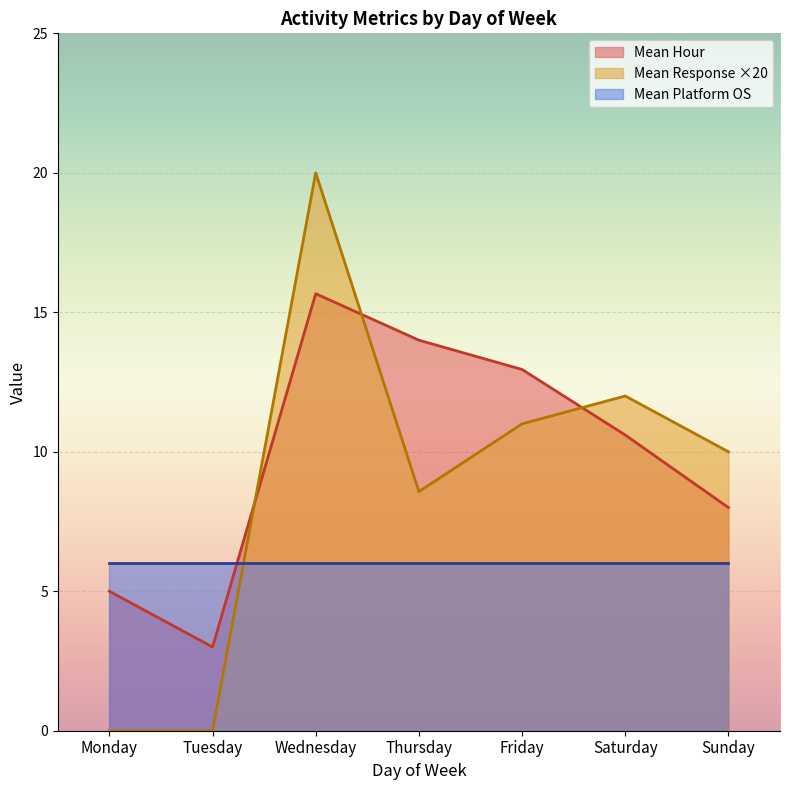

Rank the categories by Mean Platform OS by Day value from lowest to highest.

Monday, Tuesday, Wednesday, Thursday, Friday, Saturday, Sunday